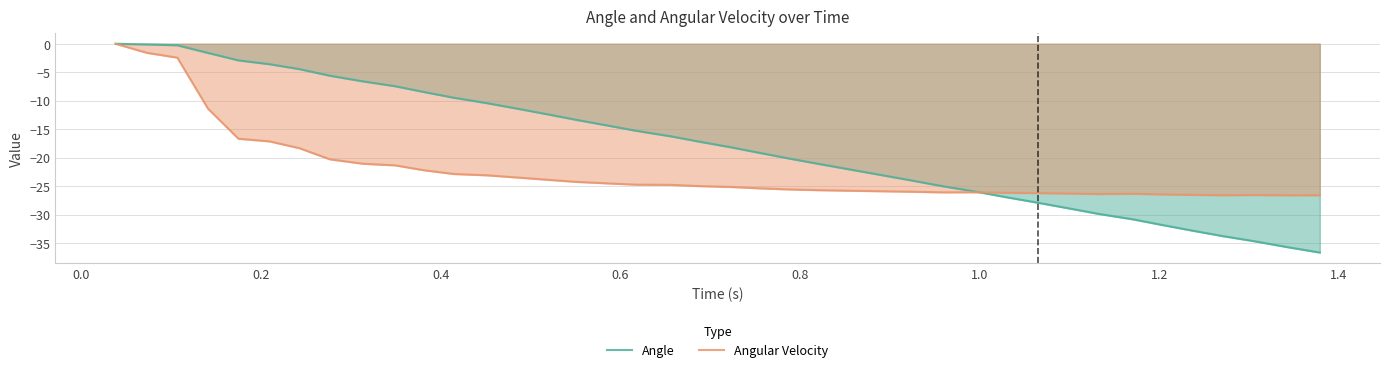

How many lines are shown in the chart?

2